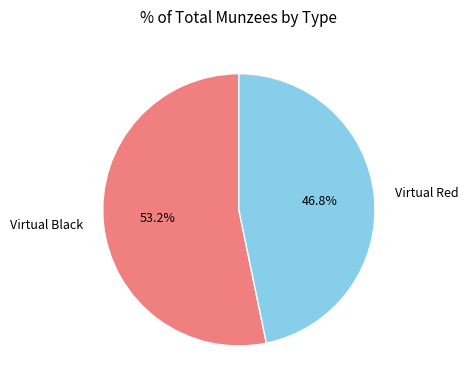

Count the number of slices in the pie.

2